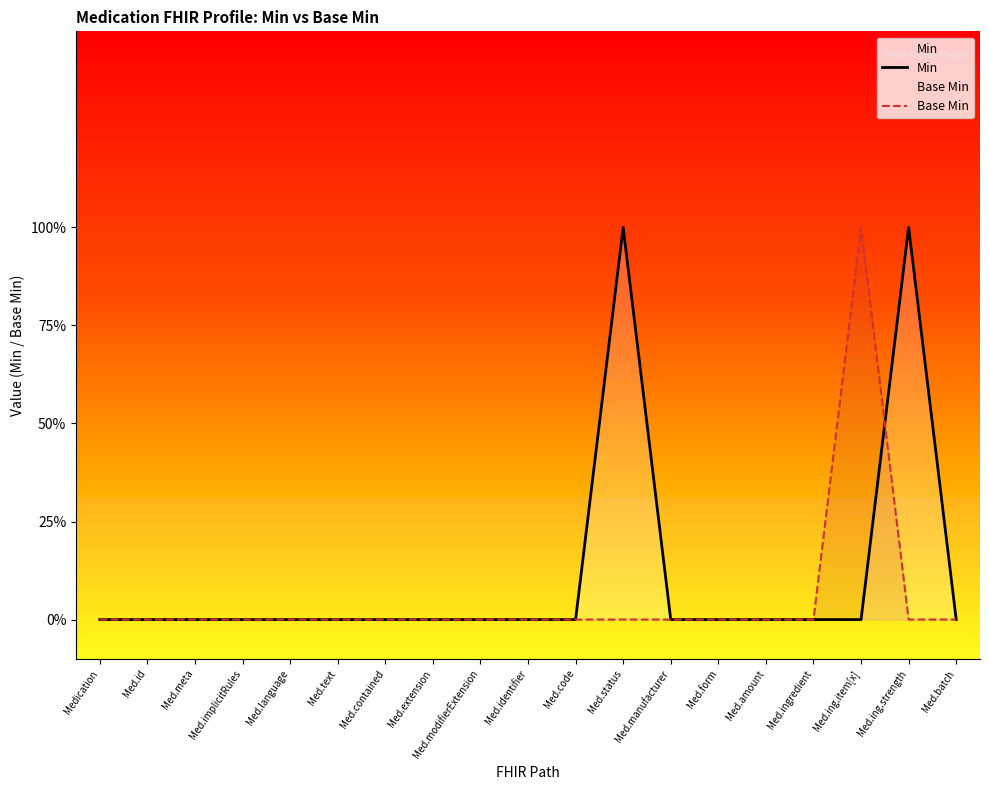

After their last crossing, which series has the higher values: Base Min or Min?

Min